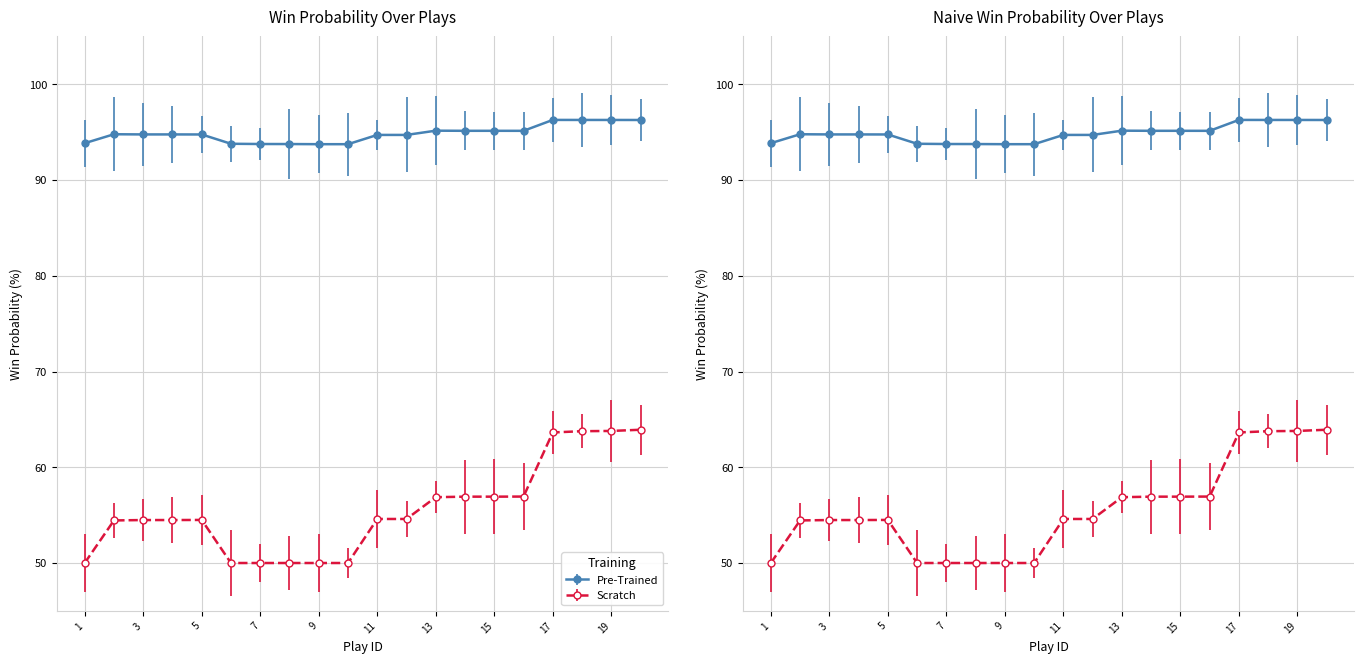

The value of win_prob at 15 is 34.8. True or false?

False